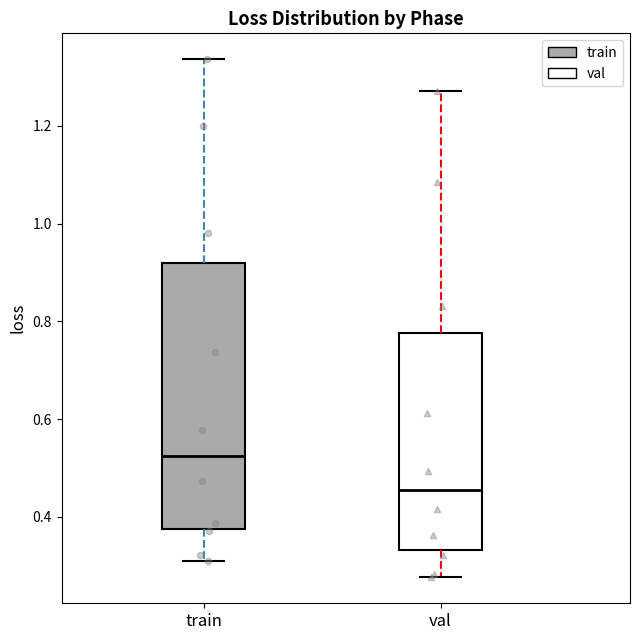

Reading left to right, read every box against the y-axis: the position of its median line, the range the box covers, and the ends of its whiskers. The values are not printed on the chart, so give them approximately, as read against the axis.

train: median 0.52, box 0.38 to 0.92, whiskers 0.32 to 1.34
val: median 0.46, box 0.34 to 0.78, whiskers 0.28 to 1.26